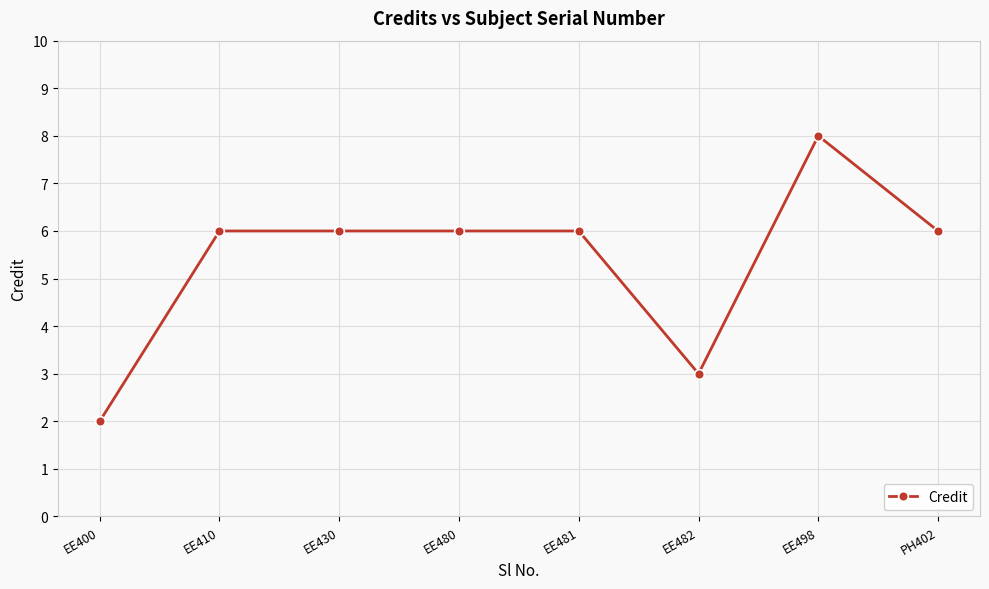

Reading left to right, list all the values displayed in this chart.

2	6	6	6	6	3	8	6